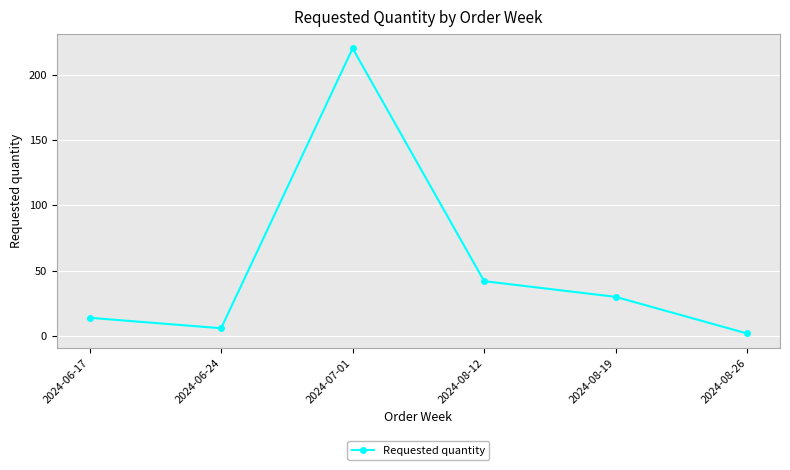

Approximately how many times larger is the value at 2024-07-01 compared to 2024-06-17?

15.7